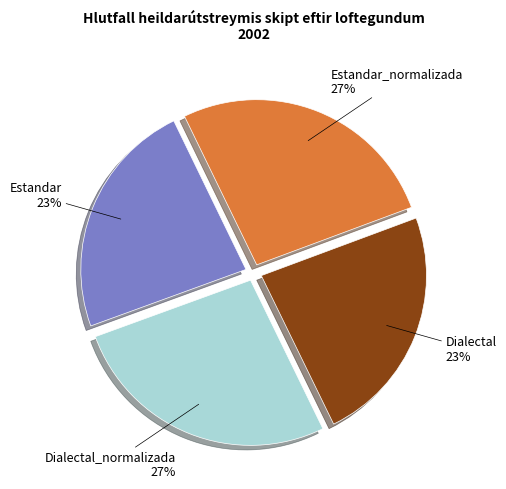

Is there a majority slice in this chart?

No